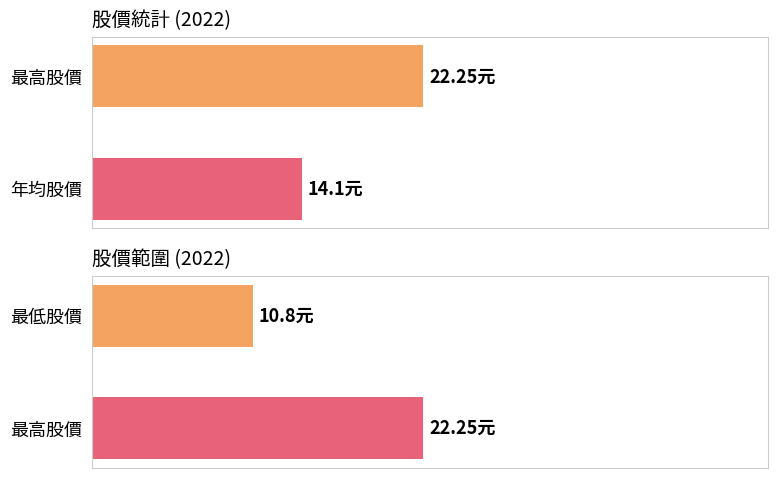

Does the chart contain any negative values?

No